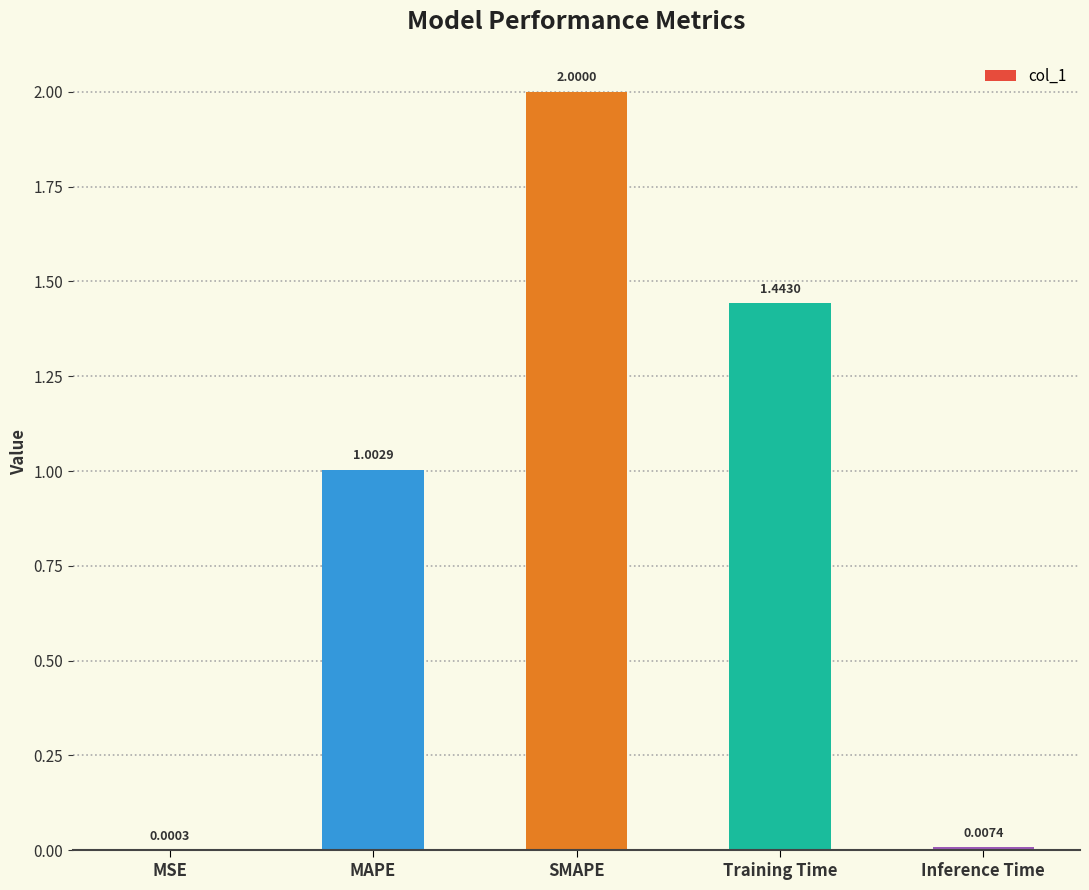

At which category does the chart reach its peak across all series?

SMAPE